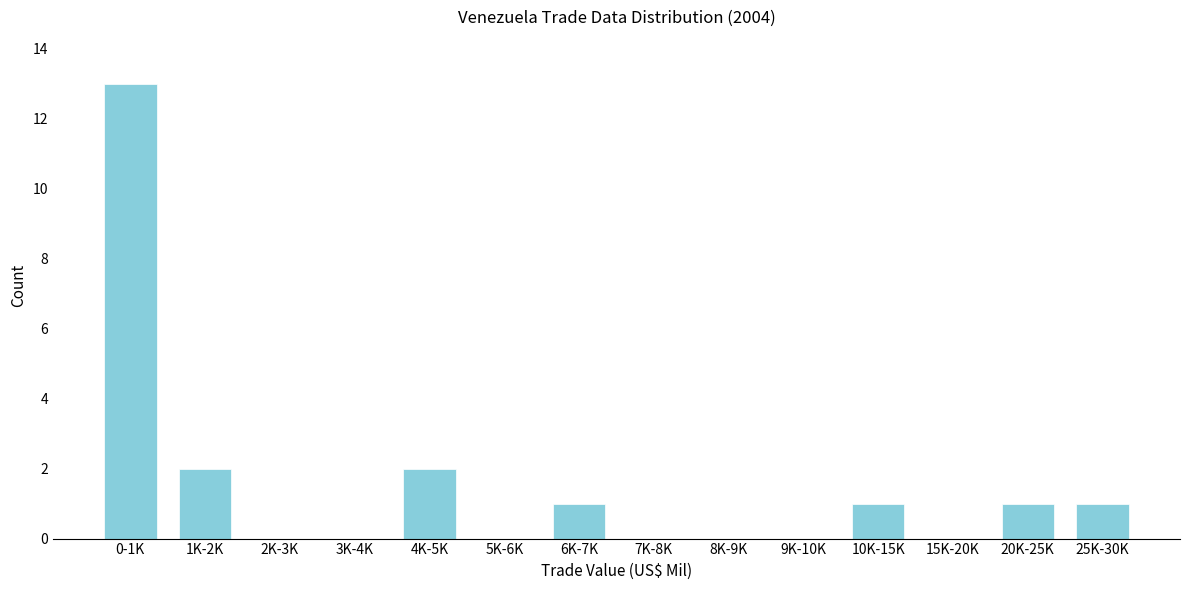

Reading left to right, what are all the values shown in this chart?

0-1K=13	1K-2K=2	2K-3K=0	3K-4K=0	4K-5K=2	5K-6K=0	6K-7K=1	7K-8K=0	8K-9K=0	9K-10K=0	10K-15K=1	15K-20K=0	20K-25K=1	25K-30K=1